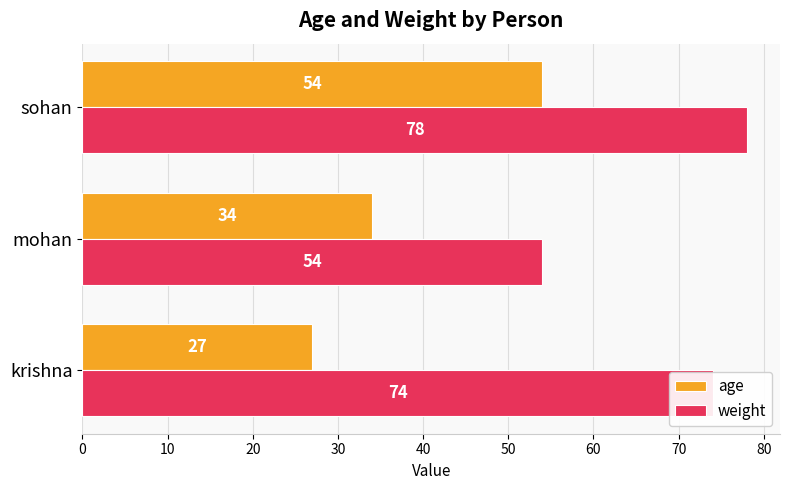

Which series has the widest spread of values?

age